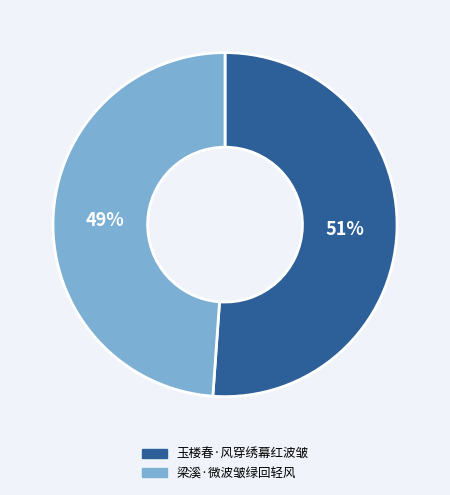

Between 梁溪·微波皱绿回轻风 and 玉楼春·风穿绣幕红波皱, which is larger?

玉楼春·风穿绣幕红波皱